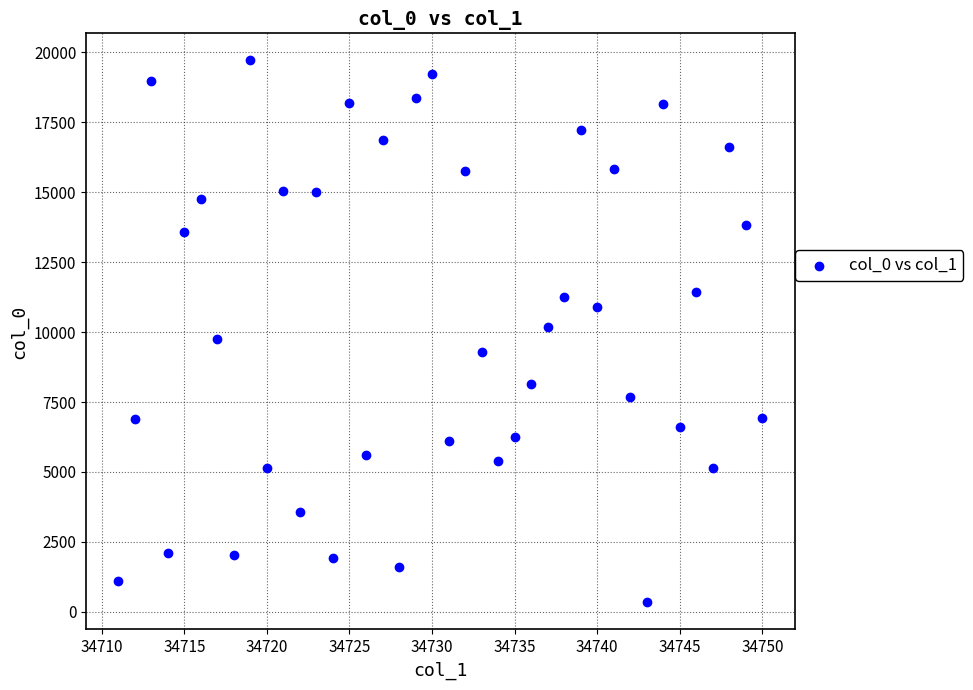

What is the range of Y values (max minus min)?

19371